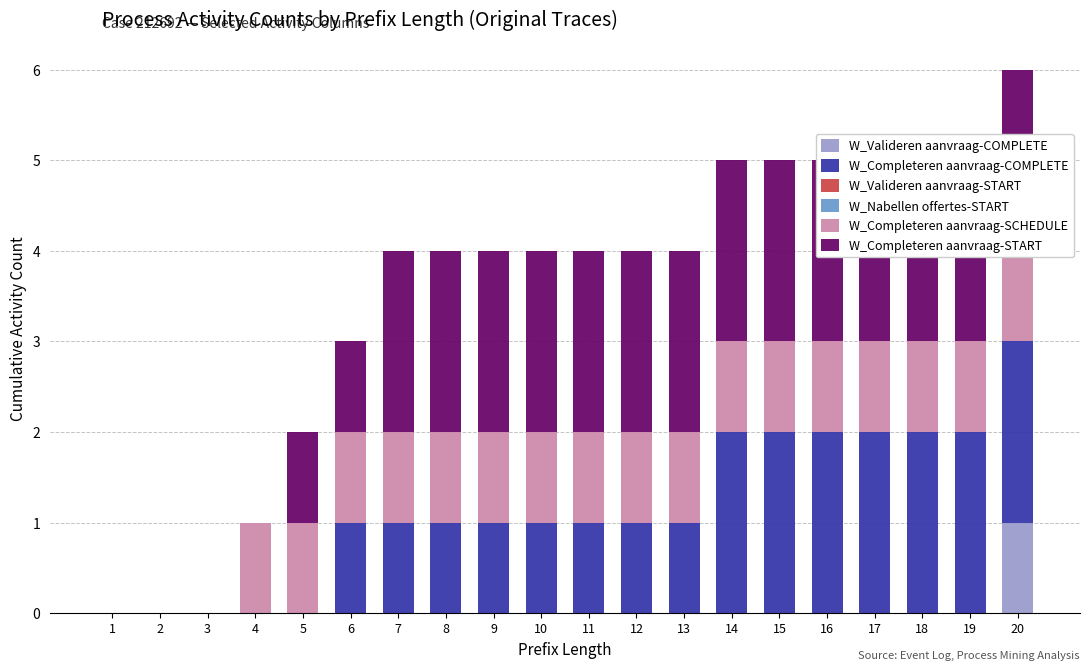

What are all the series names shown in the legend?

W_Valideren aanvraag-COMPLETE, W_Completeren aanvraag-COMPLETE, W_Valideren aanvraag-START, W_Nabellen offertes-START, W_Completeren aanvraag-SCHEDULE, W_Completeren aanvraag-START